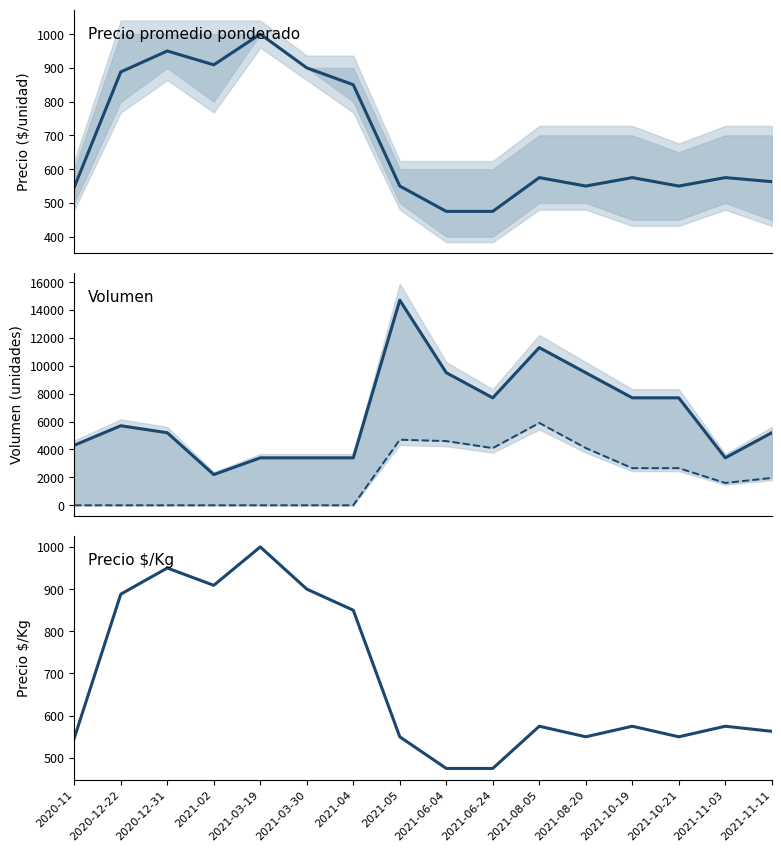

What is the label of the 7th point from the left?

2021-04